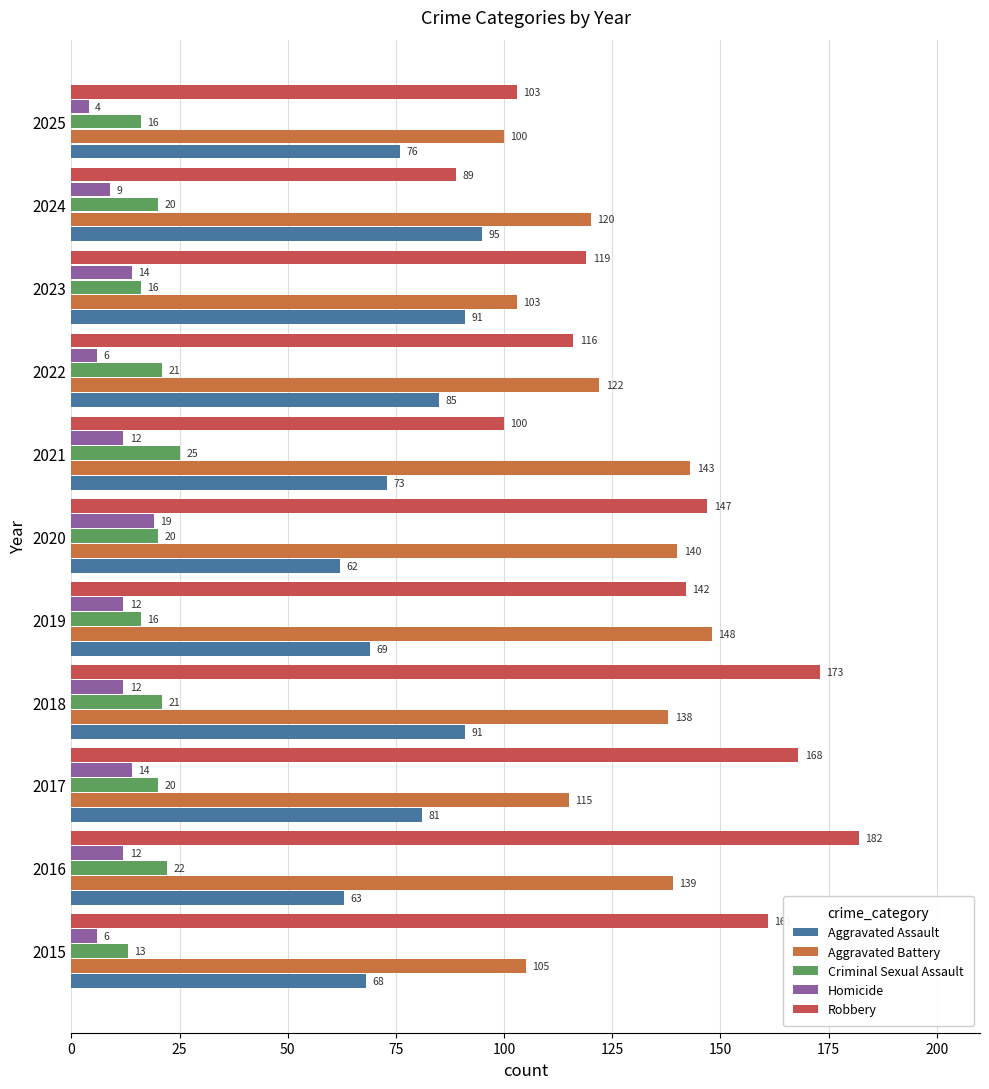

What position from the right is 0?

11